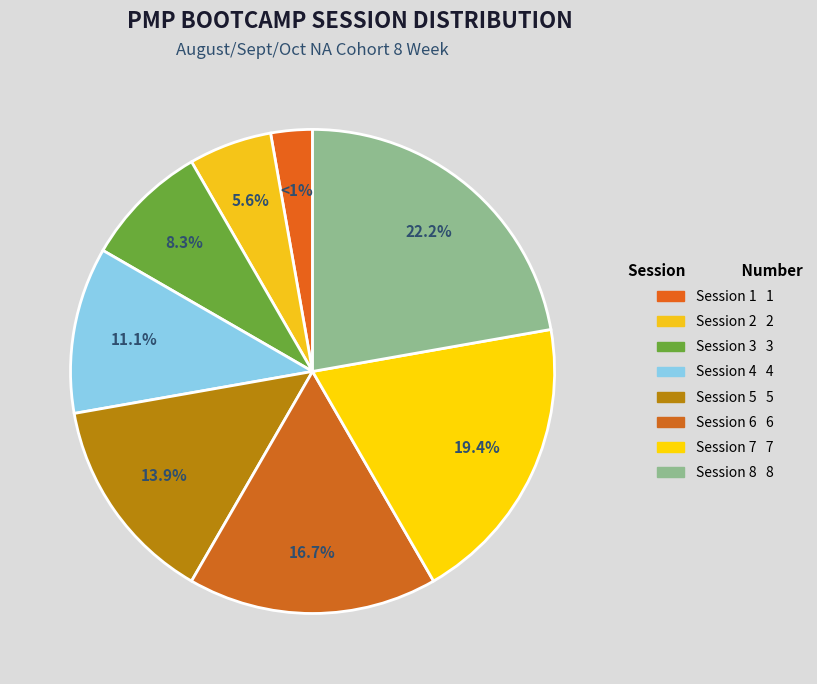

What percentage is the Session 8 slice, to the nearest percent?

22%